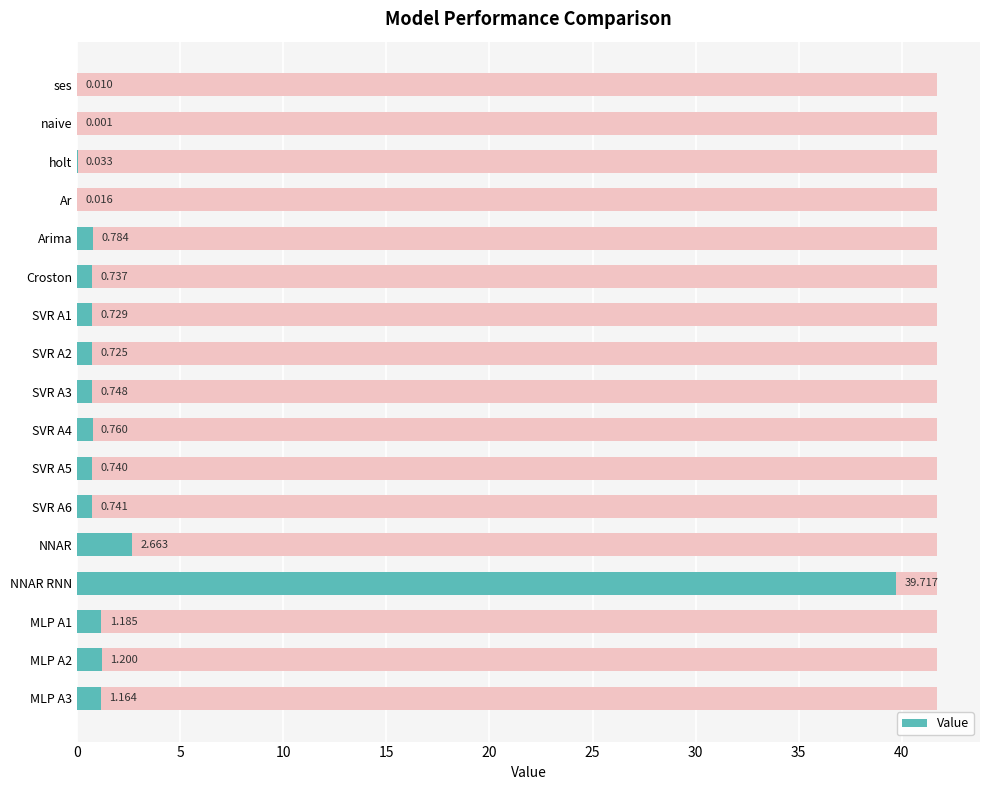

The value at SVR A1 is 1.1. True or false?

False